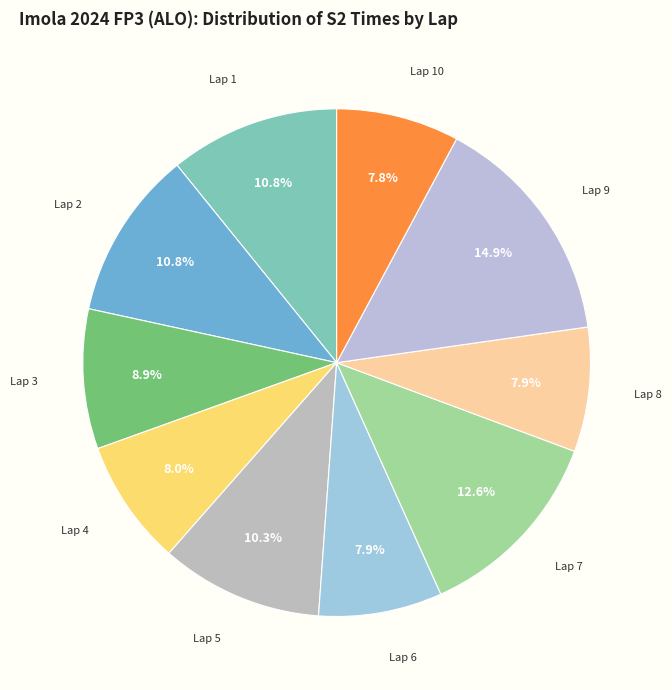

What percentage do Lap 6 and Lap 7 together represent?

20.5%